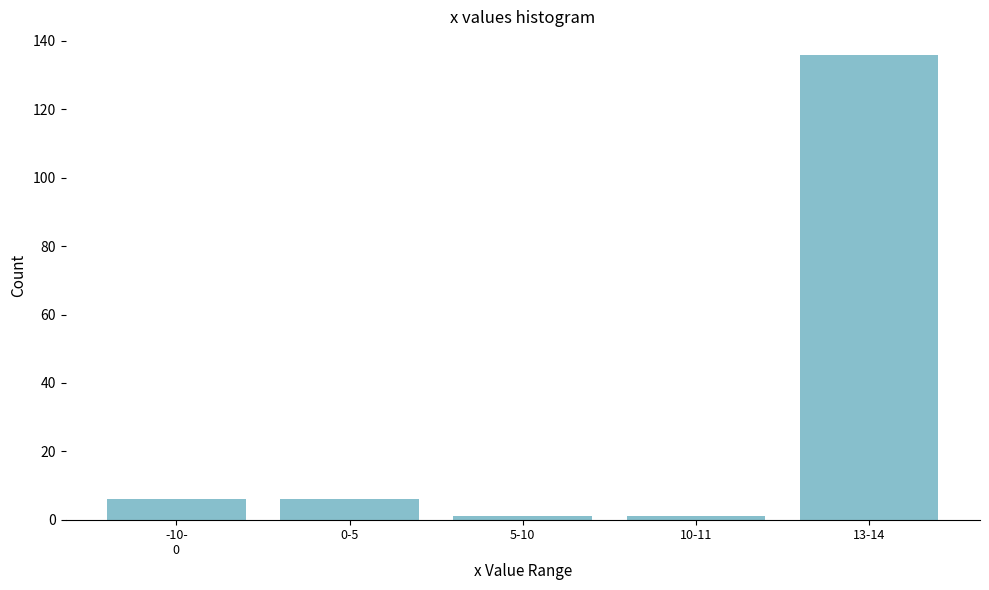

Reading left to right, what are all the values shown in this chart?

6	6	1	1	136